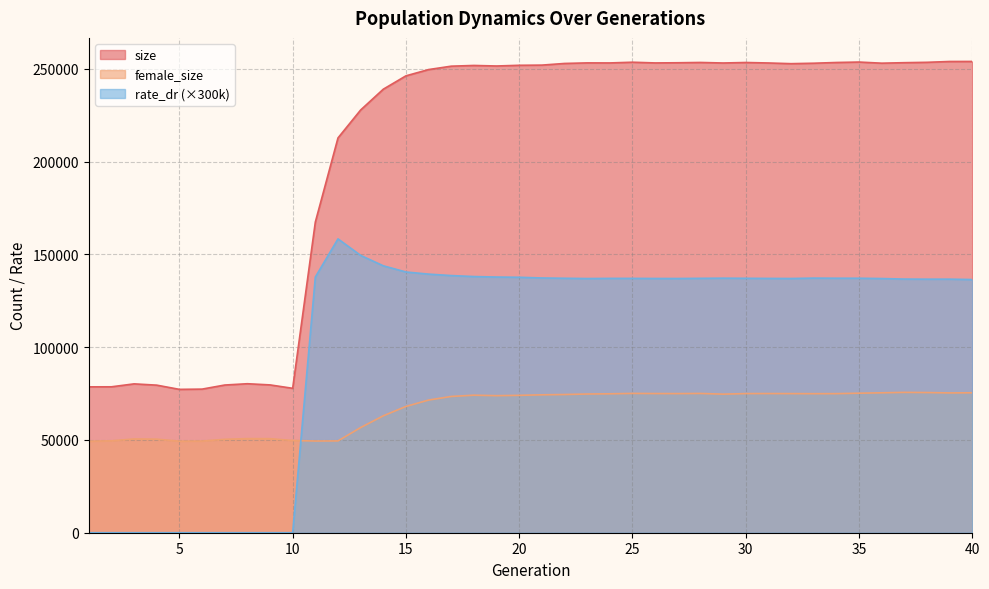

True or false: female_size and size cross at least once.

False